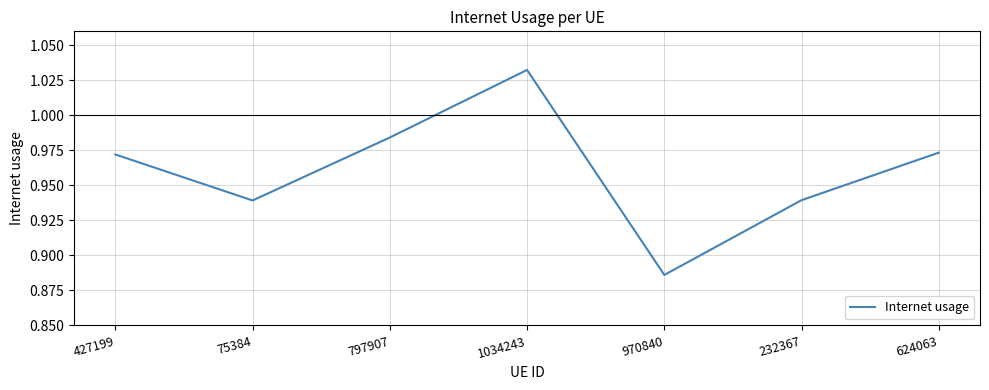

True or false: there are more than 1 points higher than both neighbors.

False